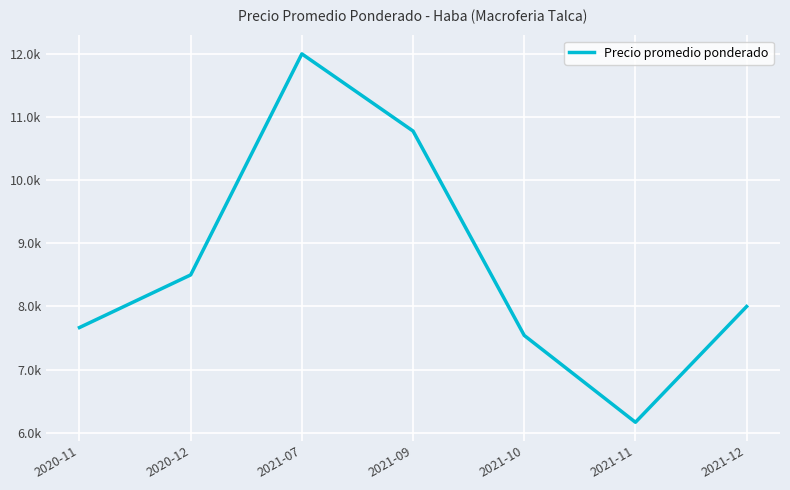

Which category has the highest value across all series?

2021-07